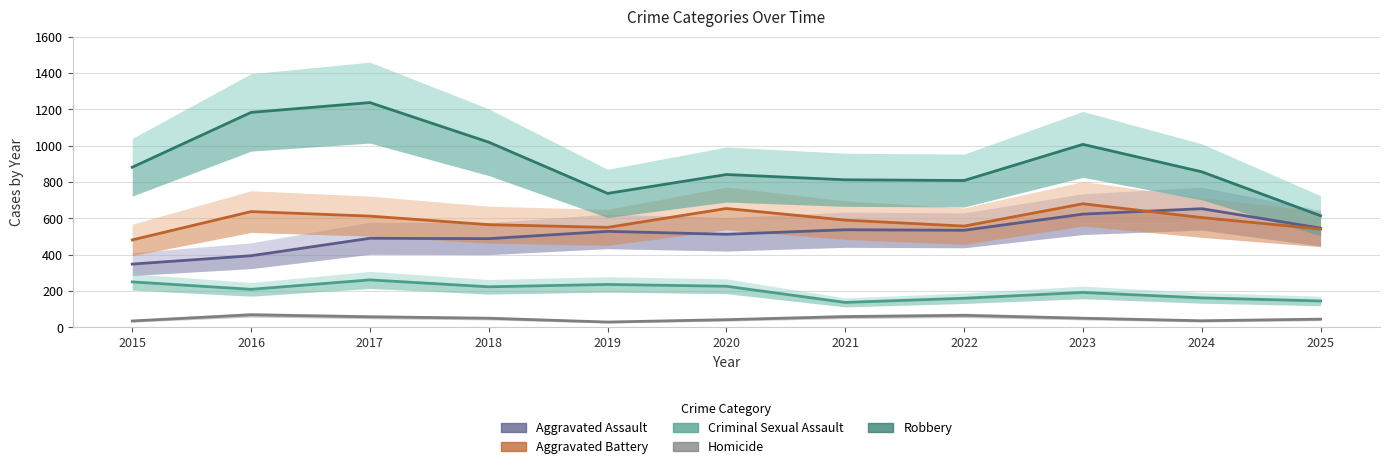

Which category has the highest value in the Aggravated Assault series?

2024